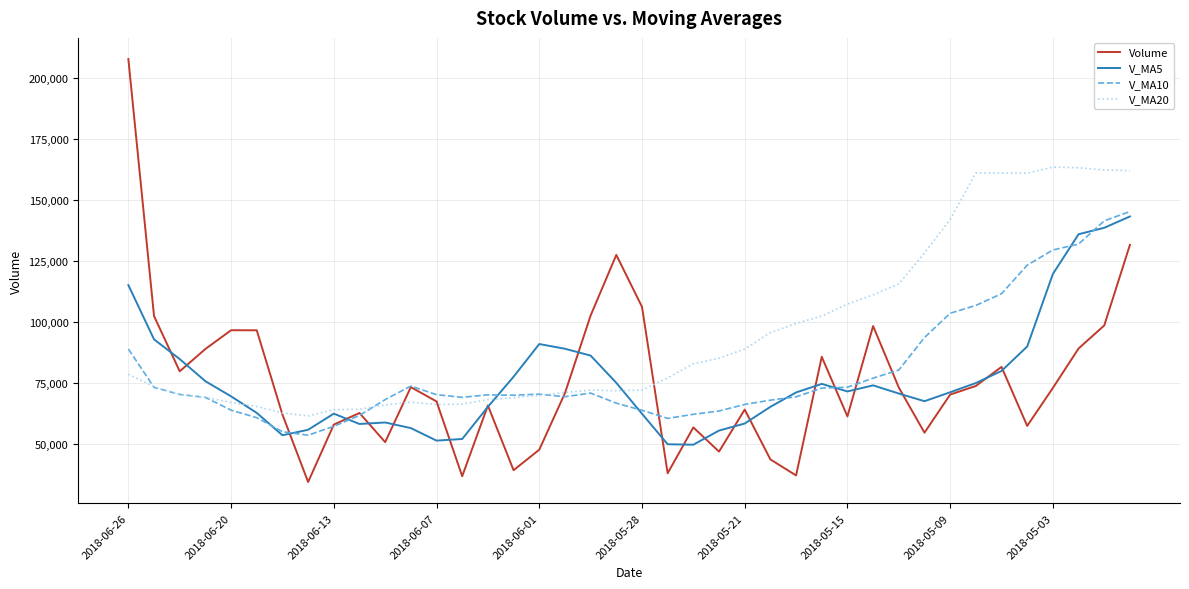

True or false: Volume has more than 1 points higher than both neighbors.

True